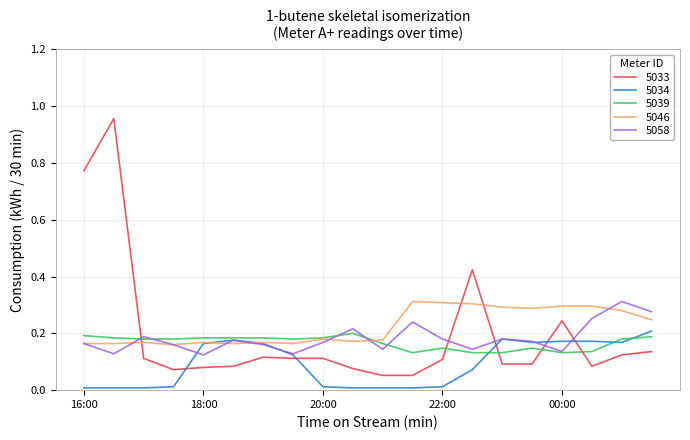

True or false: 5058 and 5033 cross at least once.

True